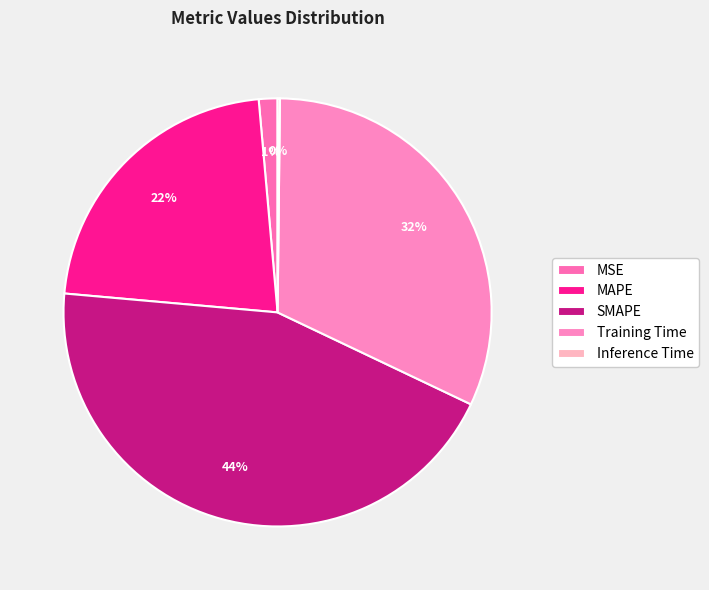

Does Training Time account for over 50% of the chart?

No